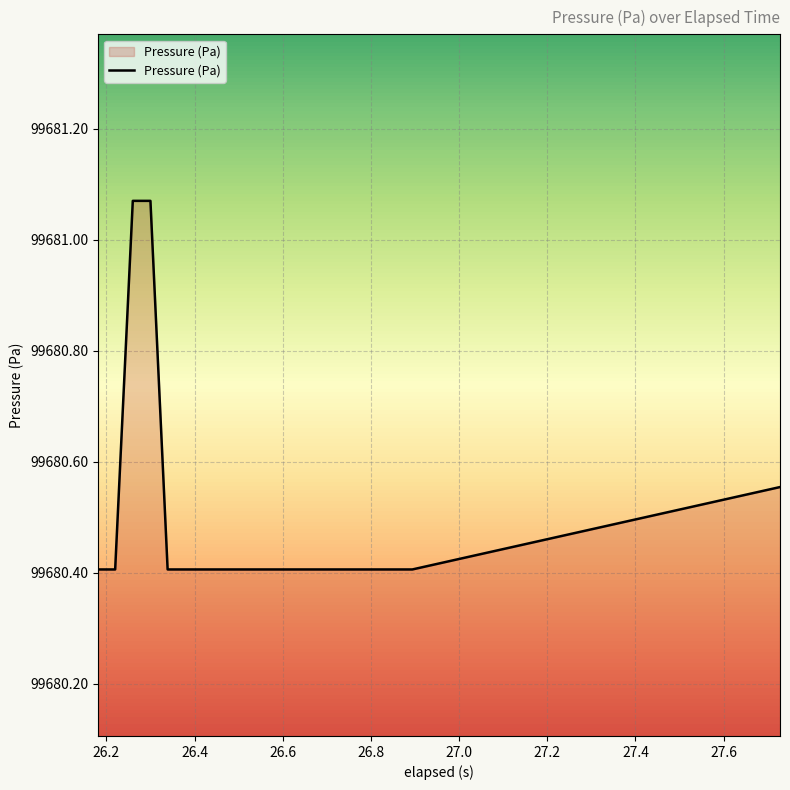

What is the smallest value displayed?

99680.4